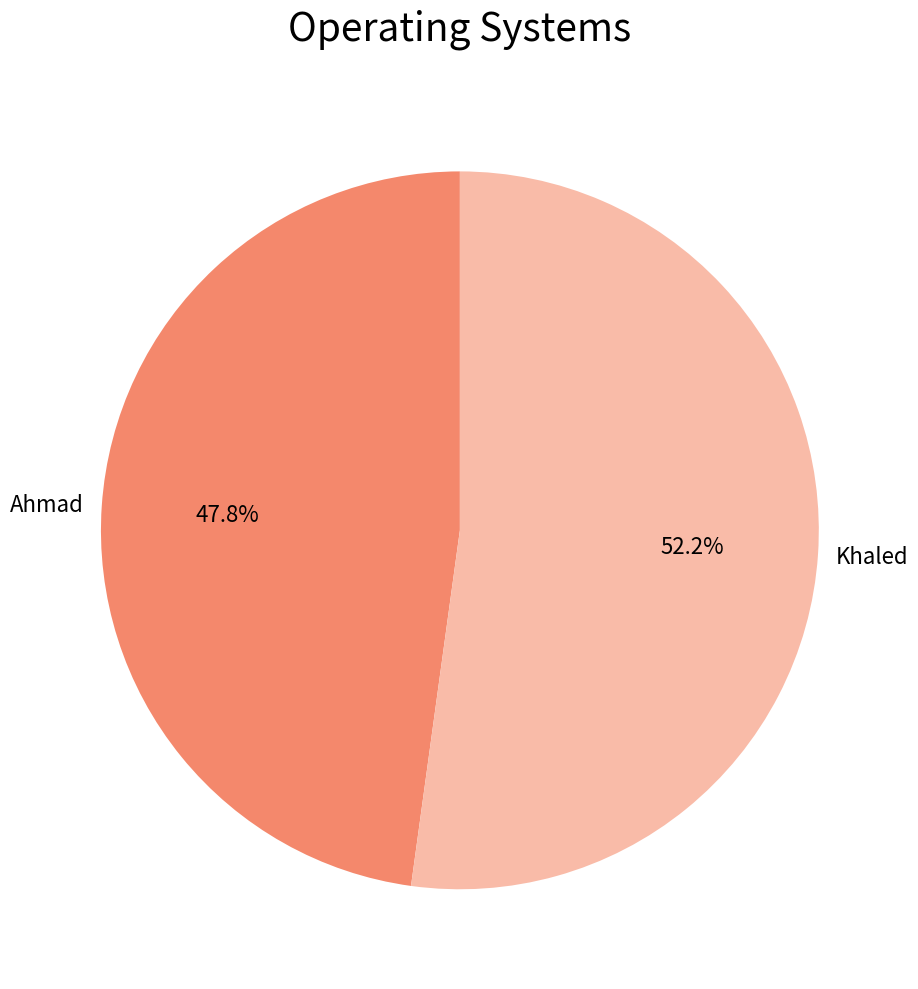

Does Khaled represent more than half of the total?

Yes